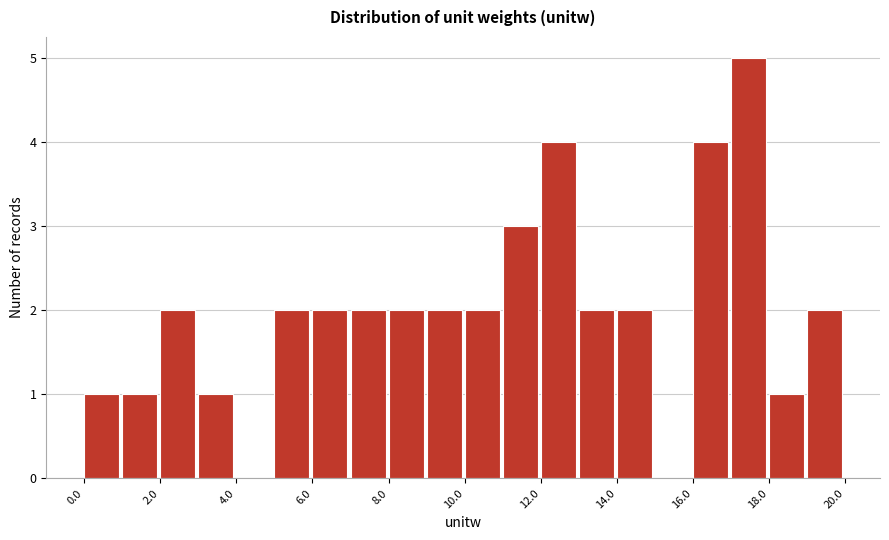

What is the height of the bar covering 5 to 6 on the x-axis? The values are not printed on the chart, so give them approximately, as read against the axis.

2